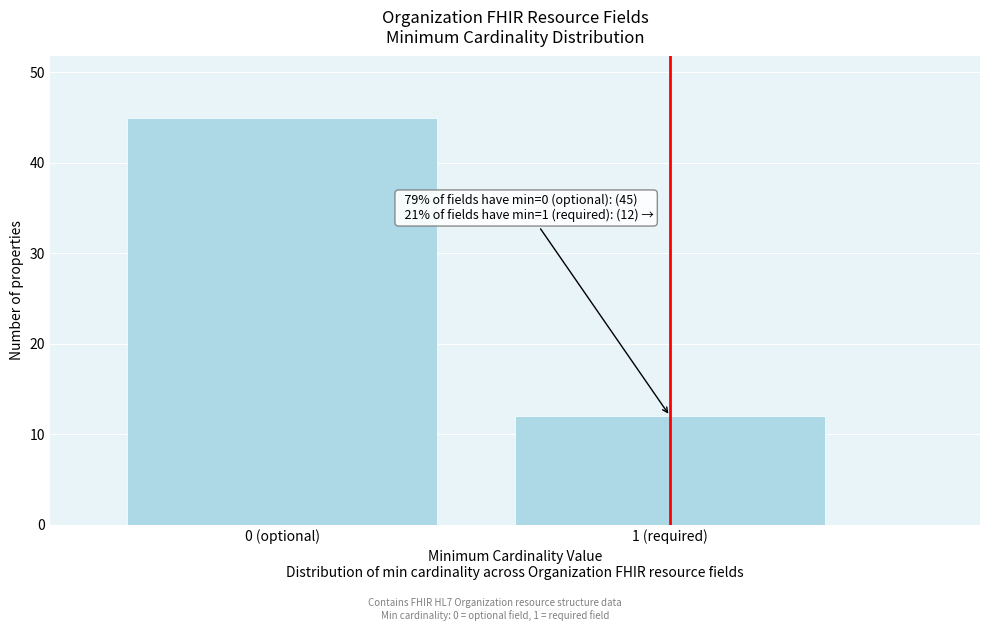

Reading right to left, transcribe all the data shown in this chart.

1 (required)=12	0 (optional)=45